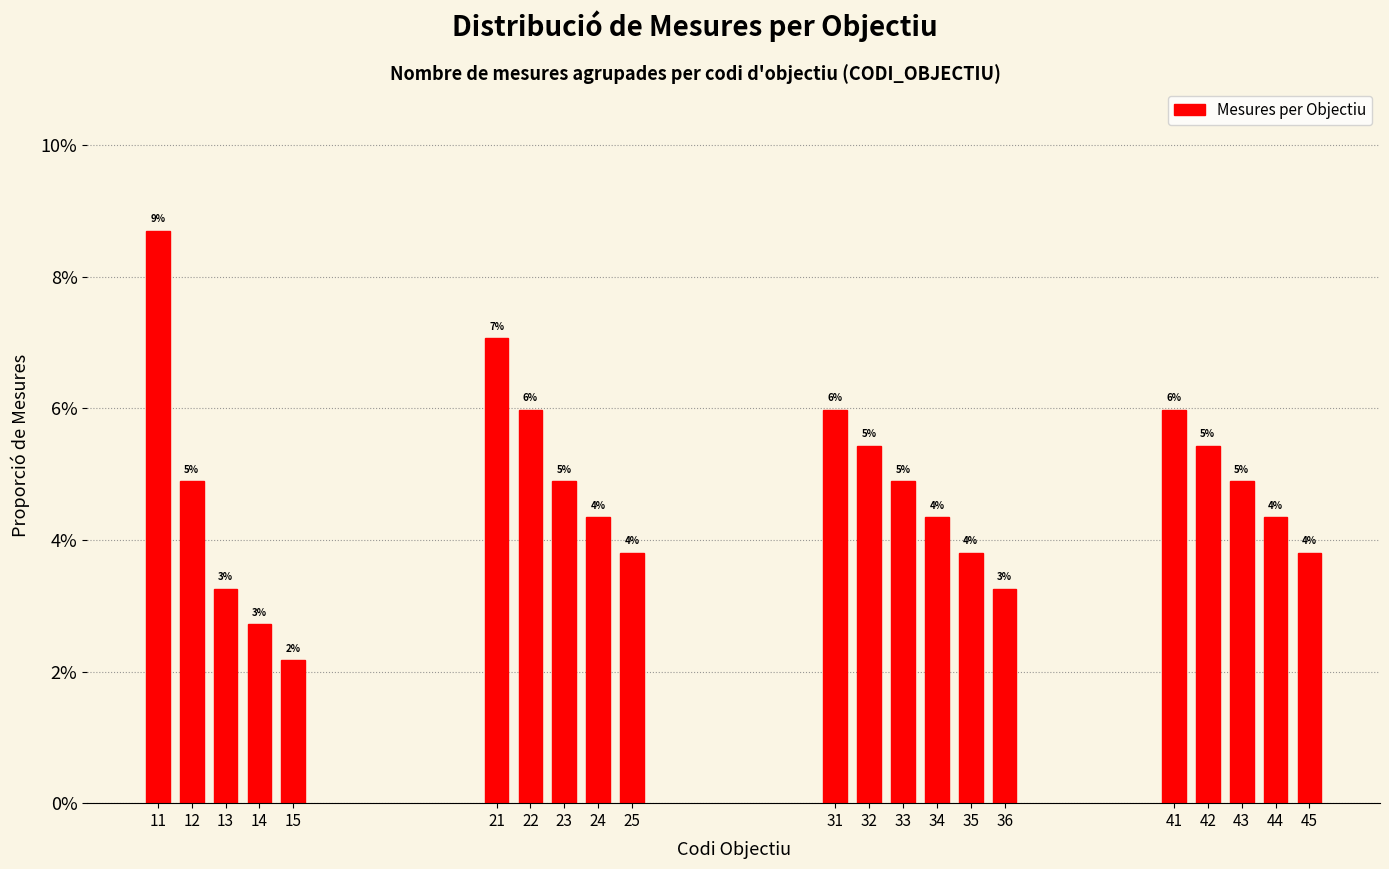

Are the bars horizontal?

No